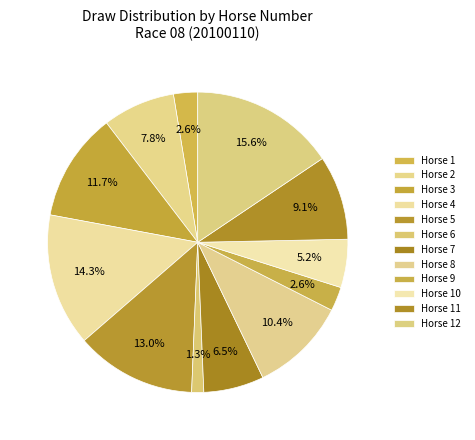

Which category has the biggest portion of the pie?

12